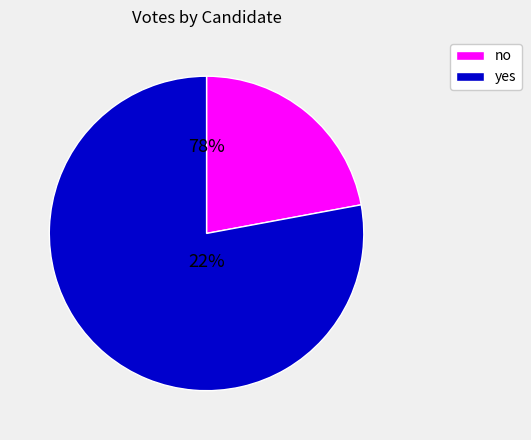

To the nearest percent, what is the difference between the largest and smallest slice percentages?

56%